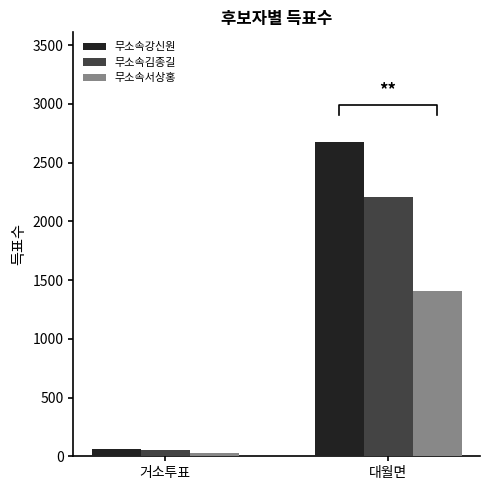

What is the spread (max minus min) of values at 거소투표?

30